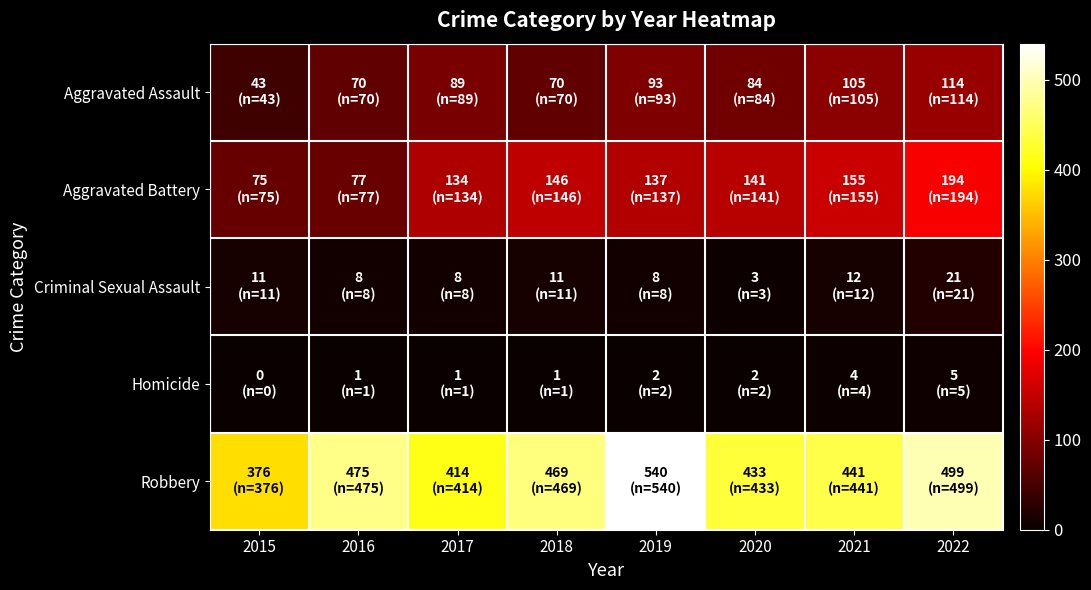

Reading left to right, list all the values displayed in this chart.

Aggravated Assault: 2015=43	2016=70	2017=89	2018=70	2019=93	2020=84	2021=105	2022=114
Aggravated Battery: 2015=75	2016=77	2017=134	2018=146	2019=137	2020=141	2021=155	2022=194
Criminal Sexual Assault: 2015=11	2016=8	2017=8	2018=11	2019=8	2020=3	2021=12	2022=21
Homicide: 2015=0	2016=1	2017=1	2018=1	2019=2	2020=2	2021=4	2022=5
Robbery: 2015=376	2016=475	2017=414	2018=469	2019=540	2020=433	2021=441	2022=499